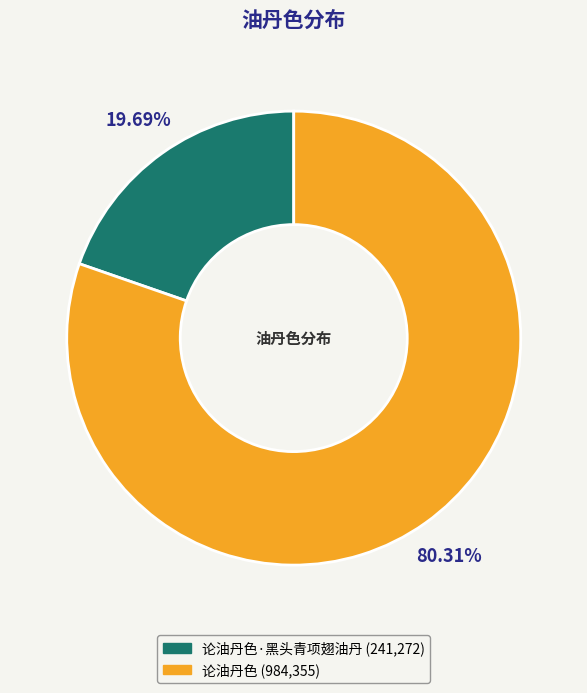

Is there any slice that represents more than half of the pie?

Yes